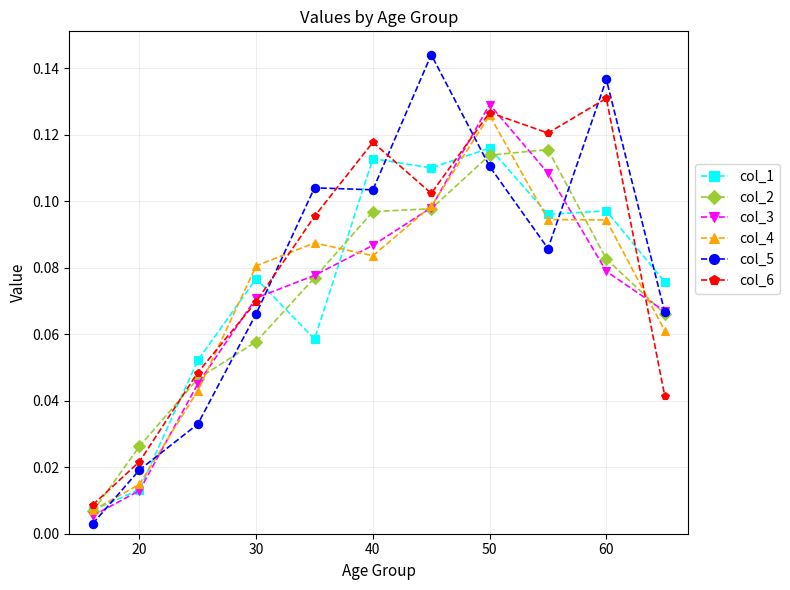

True or false: col_6 has more than 1 points higher than both neighbors.

True